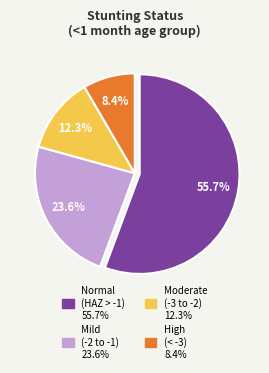

Is there a majority slice in this chart?

Yes